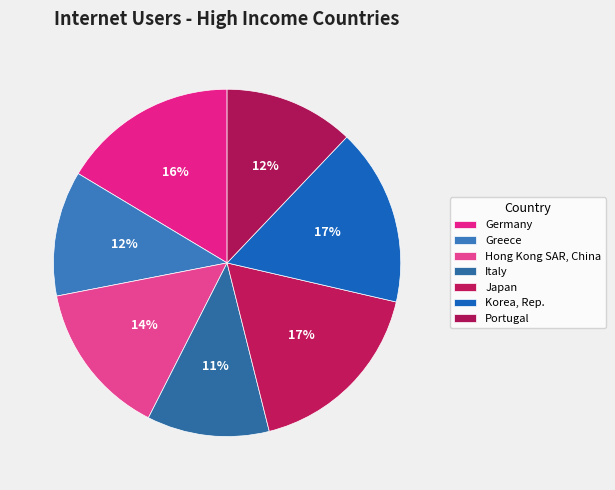

What is the ratio of the value at Japan to the value at Portugal?

1.4